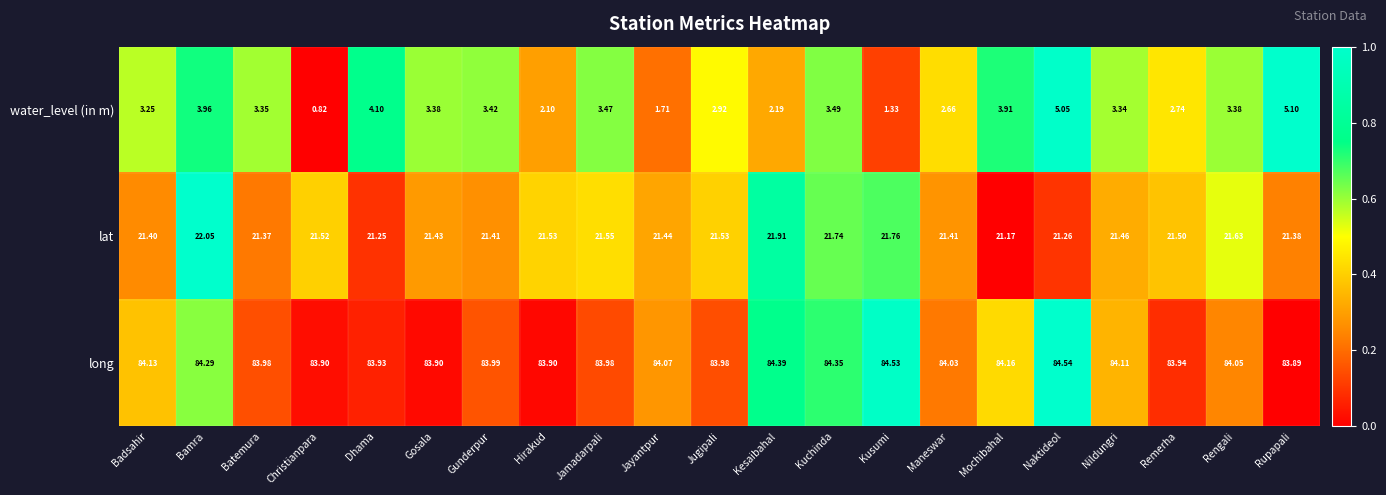

At which label is long closest to 84?

Gunderpur